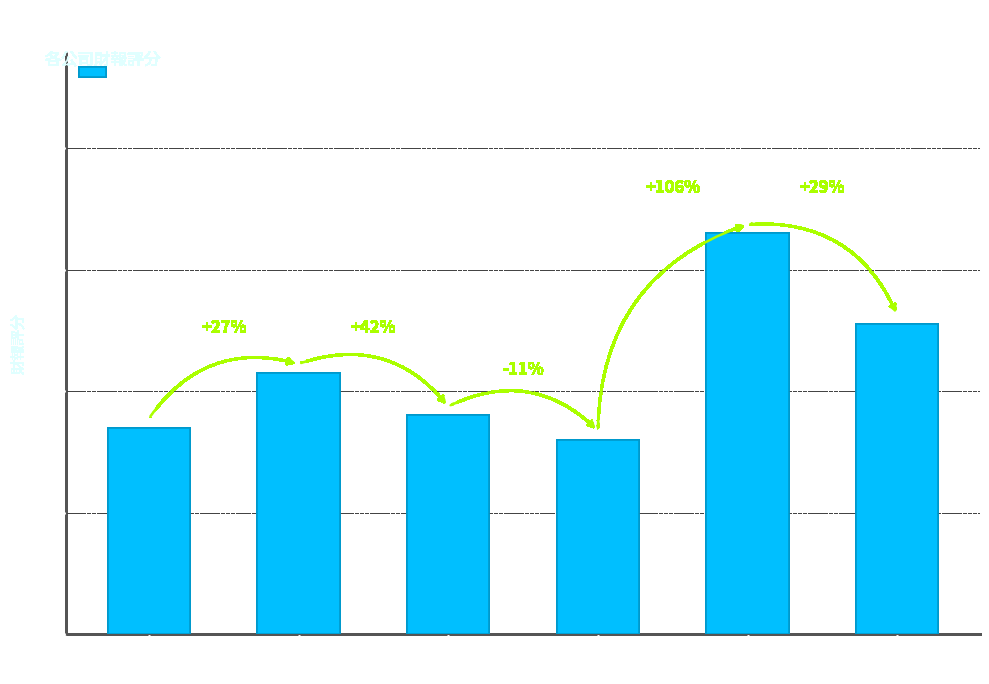

The value at 1515
力山 is 51. True or false?

True